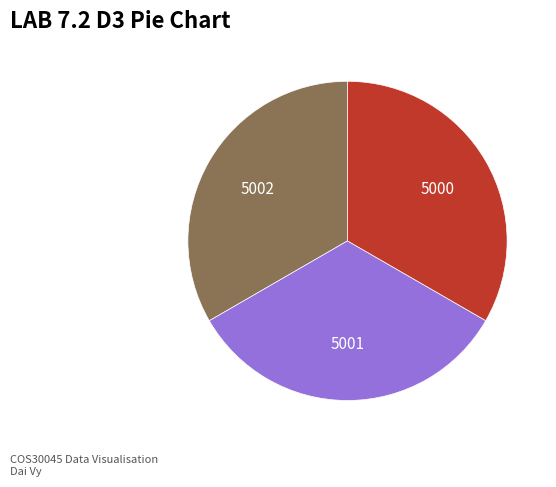

Is there any slice that represents more than half of the pie?

No